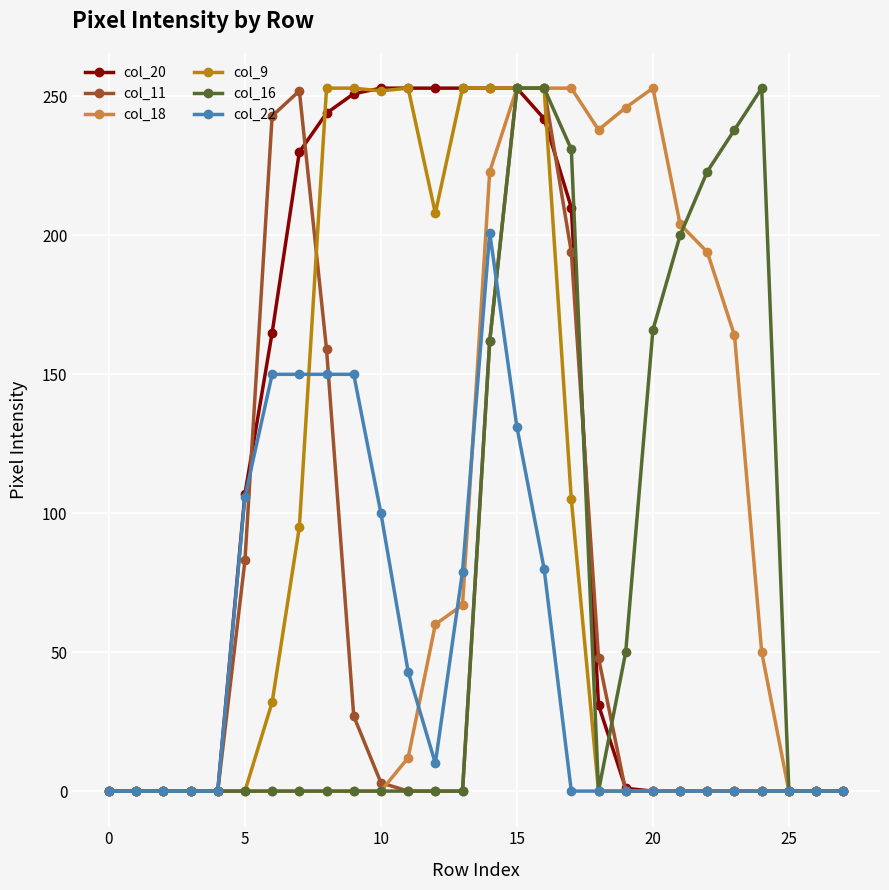

What is the highest value of the col_22 series?

201